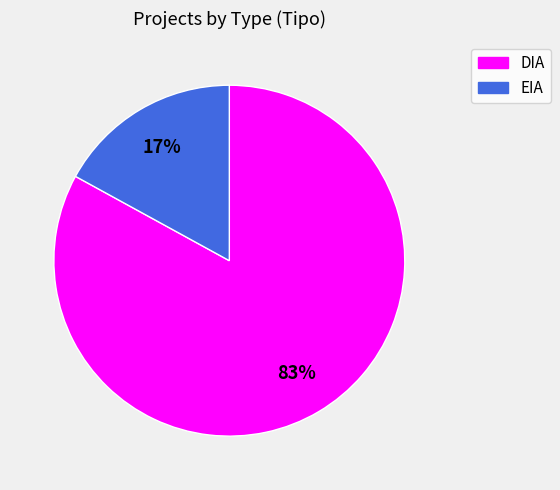

Which category has the biggest portion of the pie?

DIA